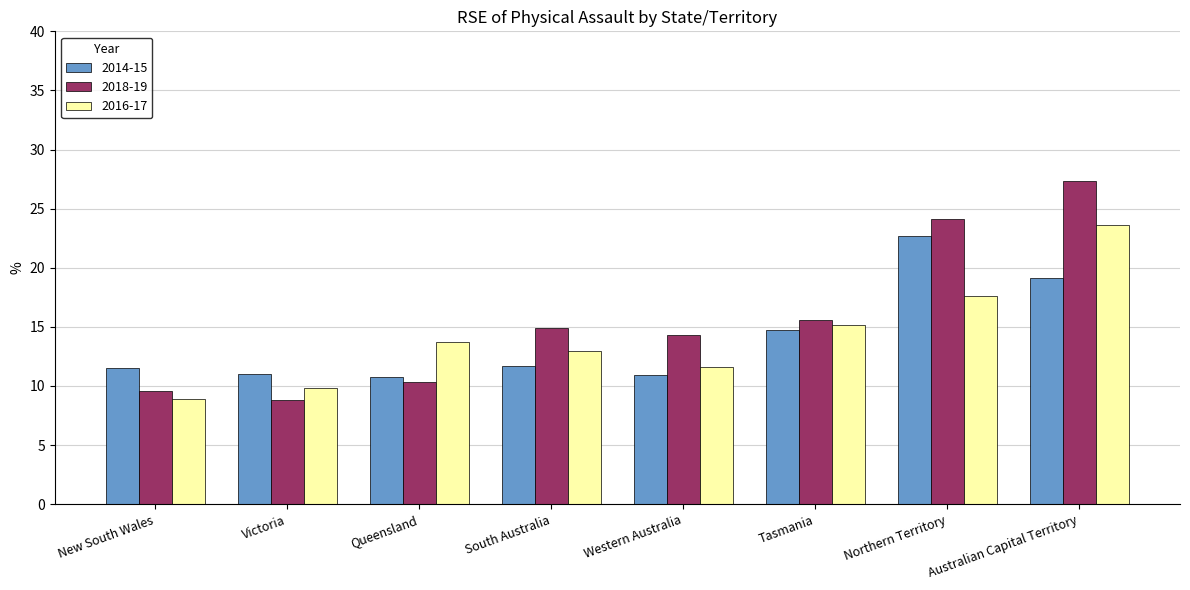

What position from the left is Western Australia?

5